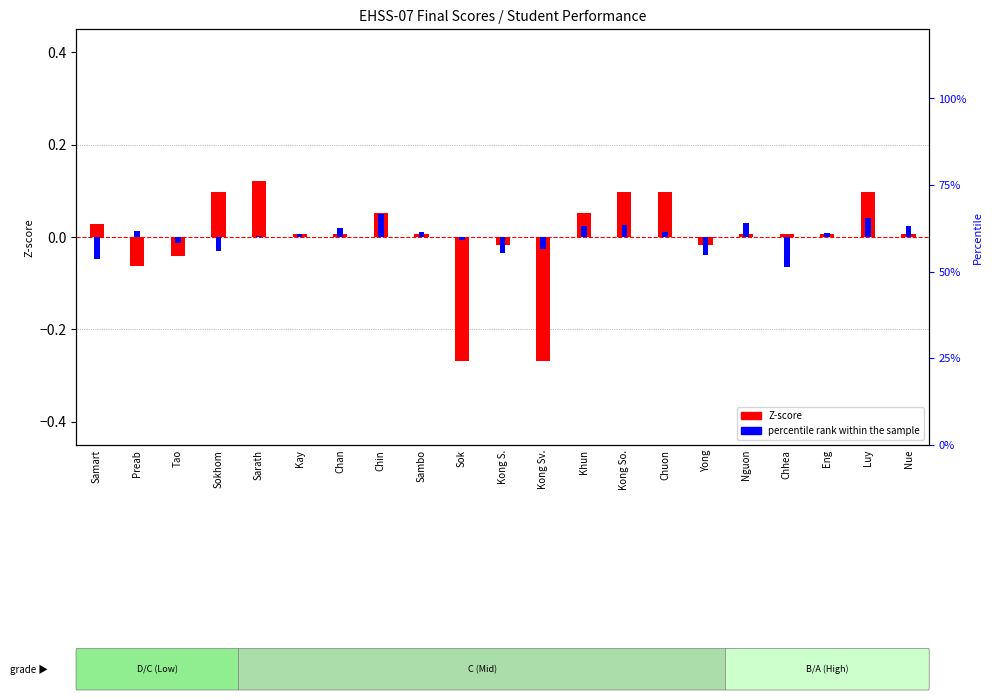

How many bars are there in each group?

2